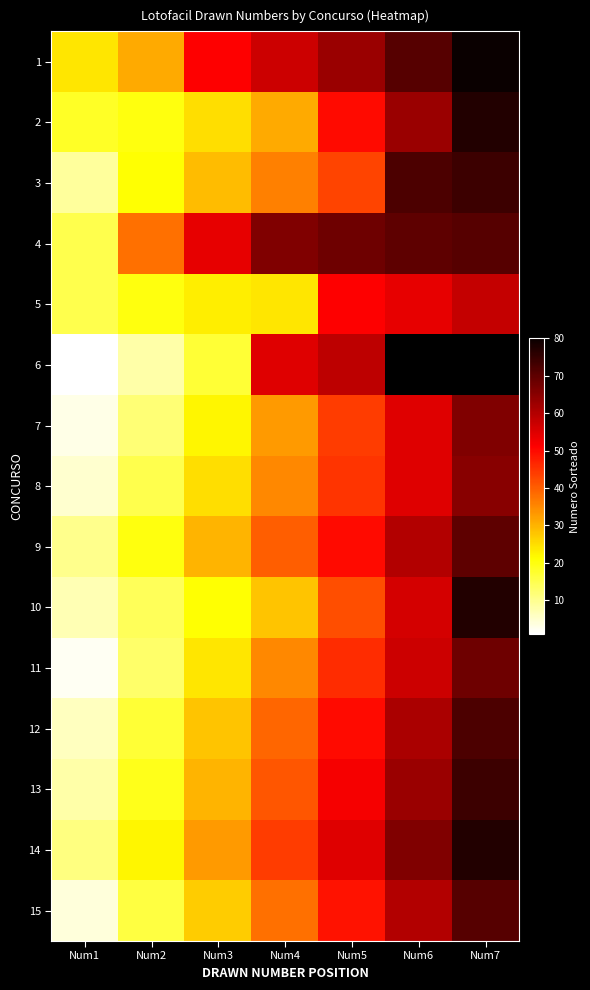

What is the difference between the highest and lowest values at Num5?

26.0